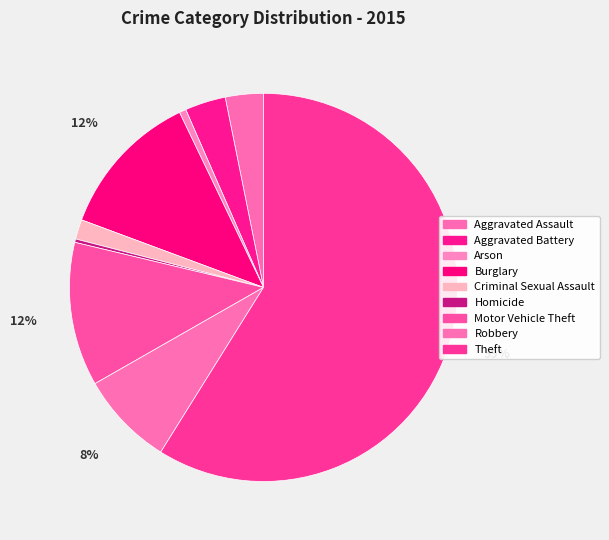

How many slices are in this pie chart?

9